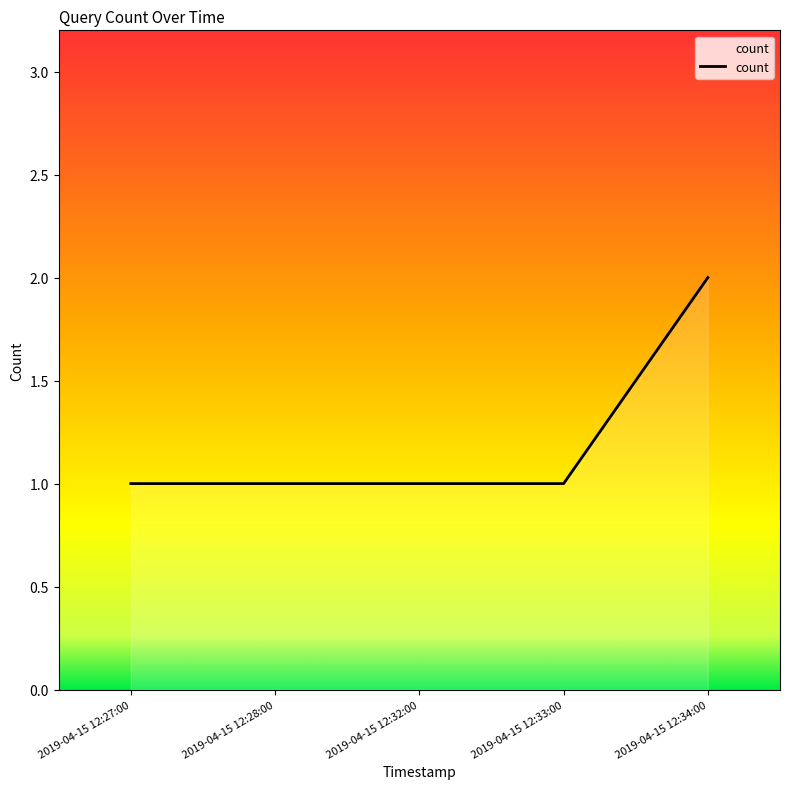

Which category has the highest value across all series?

2019-04-15 12:34:00